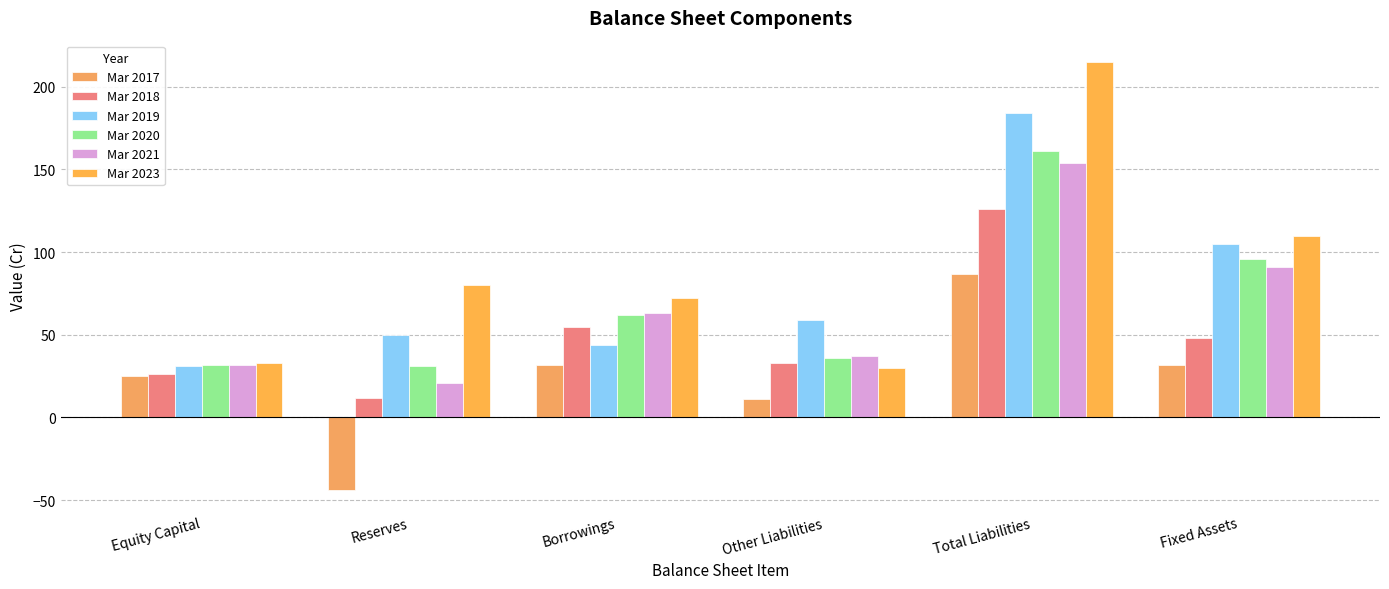

What is the difference between the maximum and minimum values in the Mar 2019 series?

153